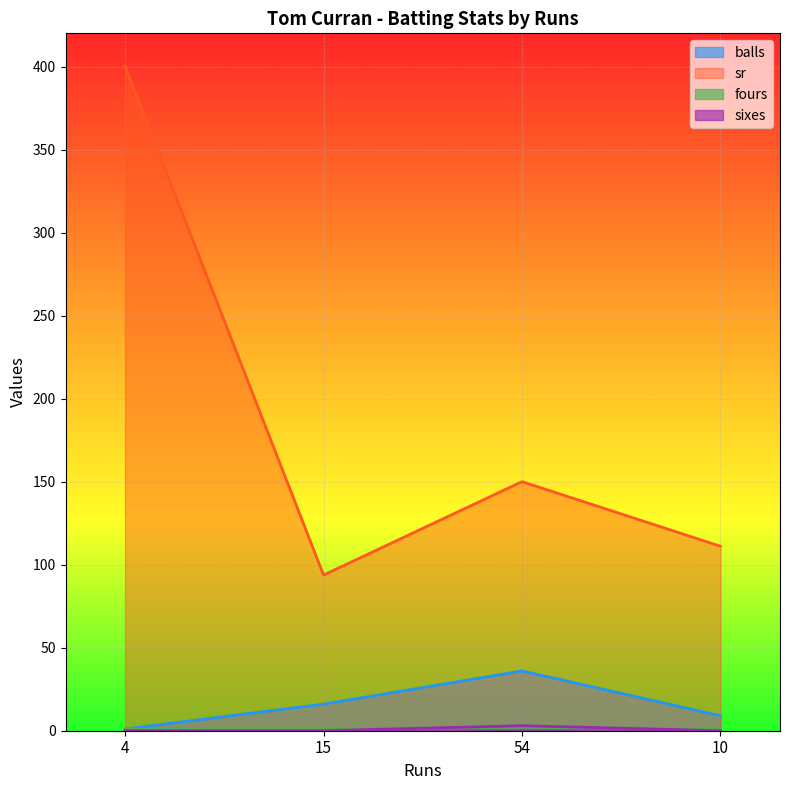

Rank the series by their maximum value, from lowest to highest.

fours, sixes, balls, sr